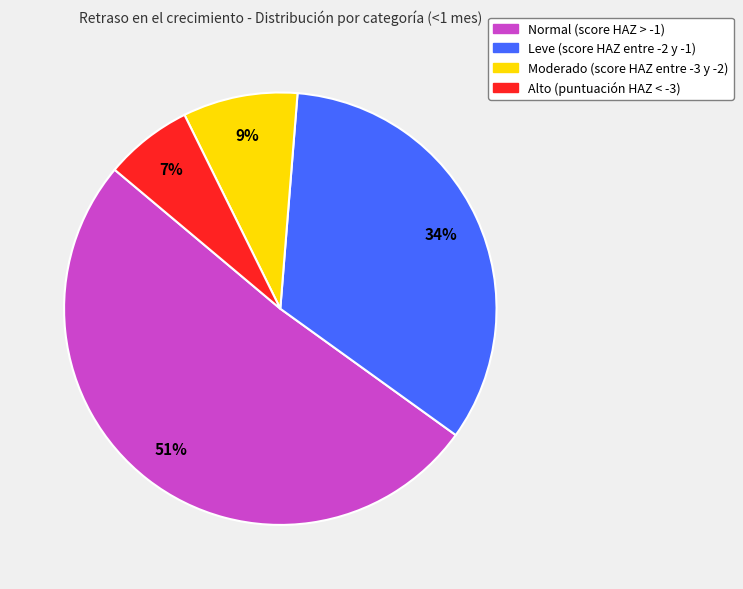

How many segments does this pie chart have?

4